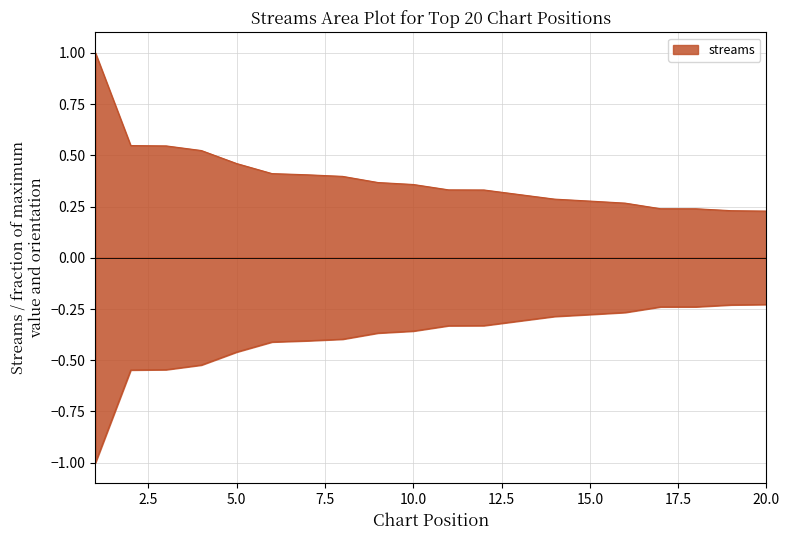

Which category has the lowest value across all series?

20